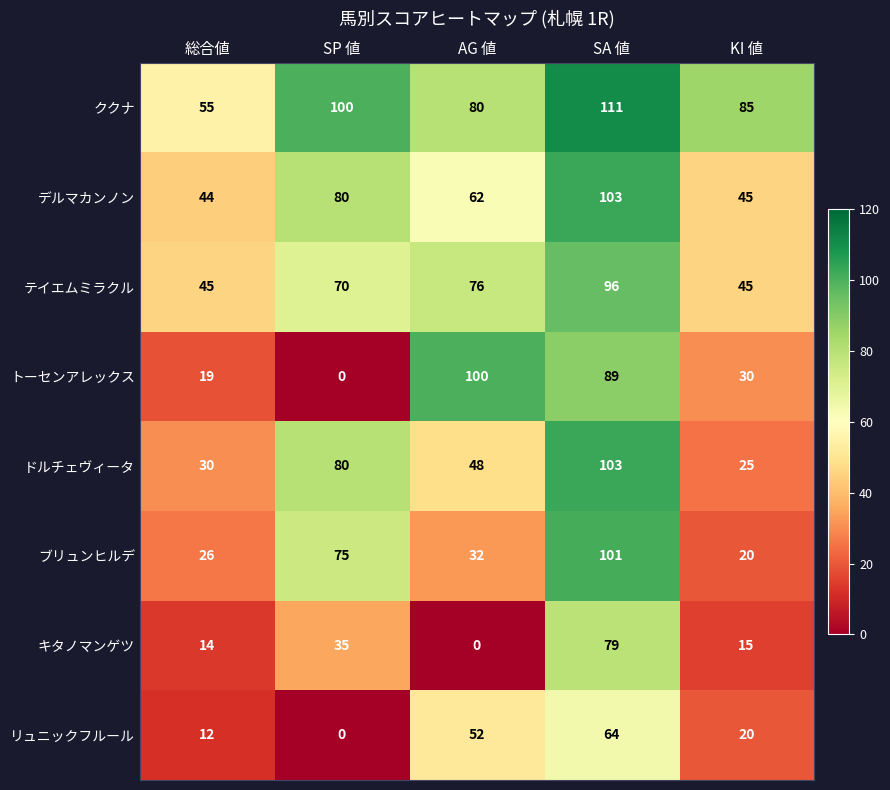

Which series has the largest range (max minus min)?

トーセンアレックス